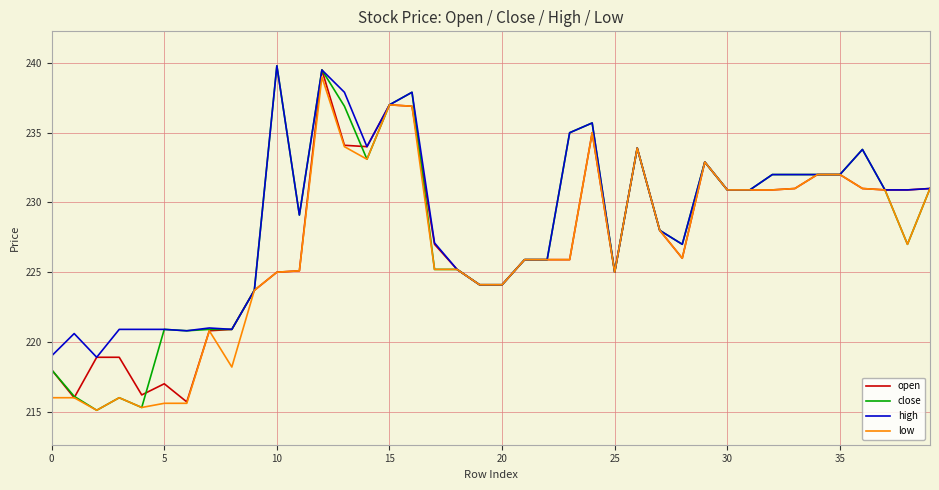

What is the maximum value for close?

239.8